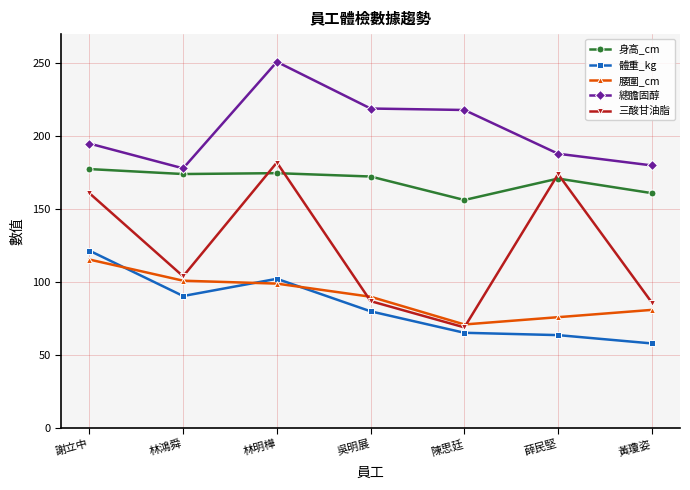

What is the label of the 5th point from the left?

陳思廷